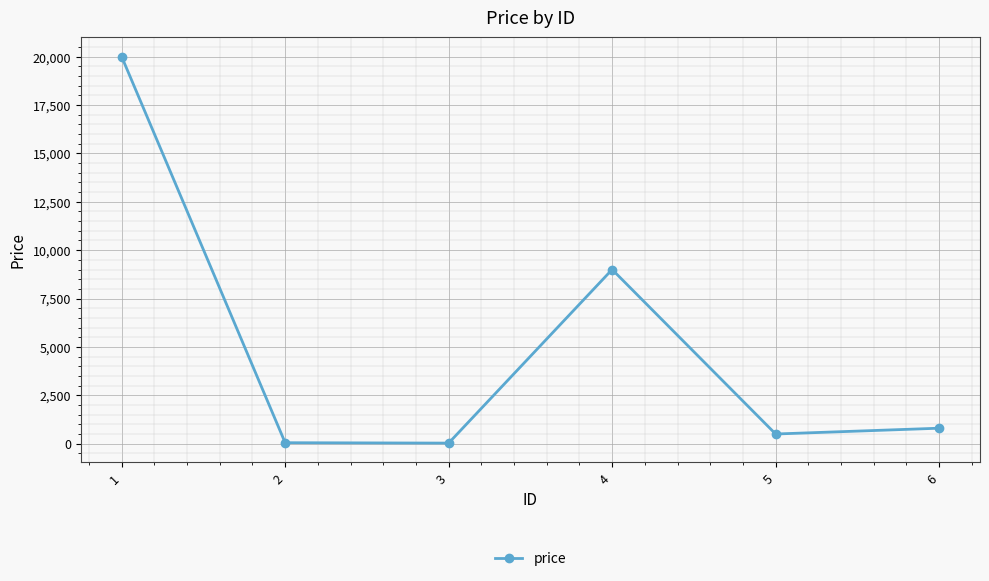

What is the minimum value shown in the chart?

30